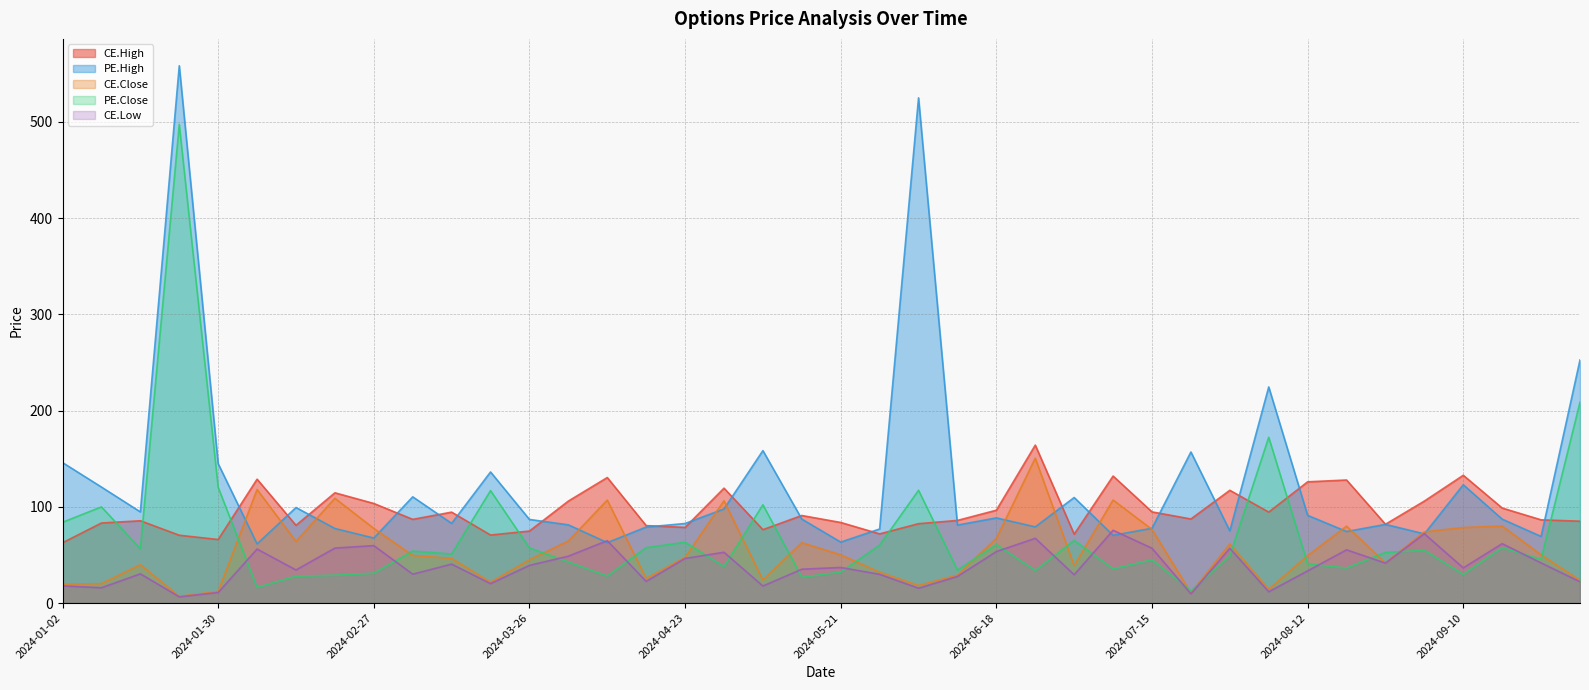

How many lines are shown in the chart?

5